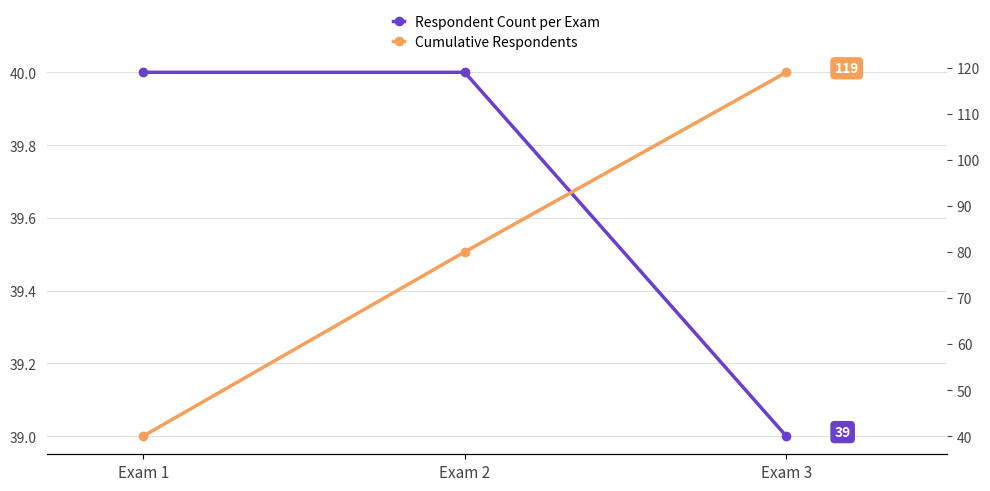

What is the sum of the Respondent Count per Exam values at Exam 2 and Exam 1?

80